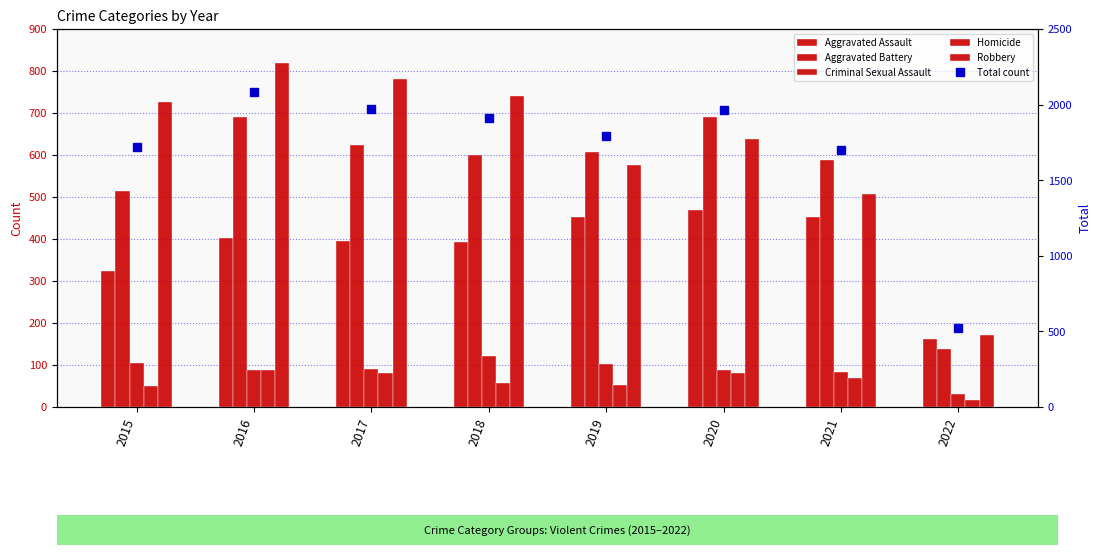

At which label is Homicide closest to 51?

2015